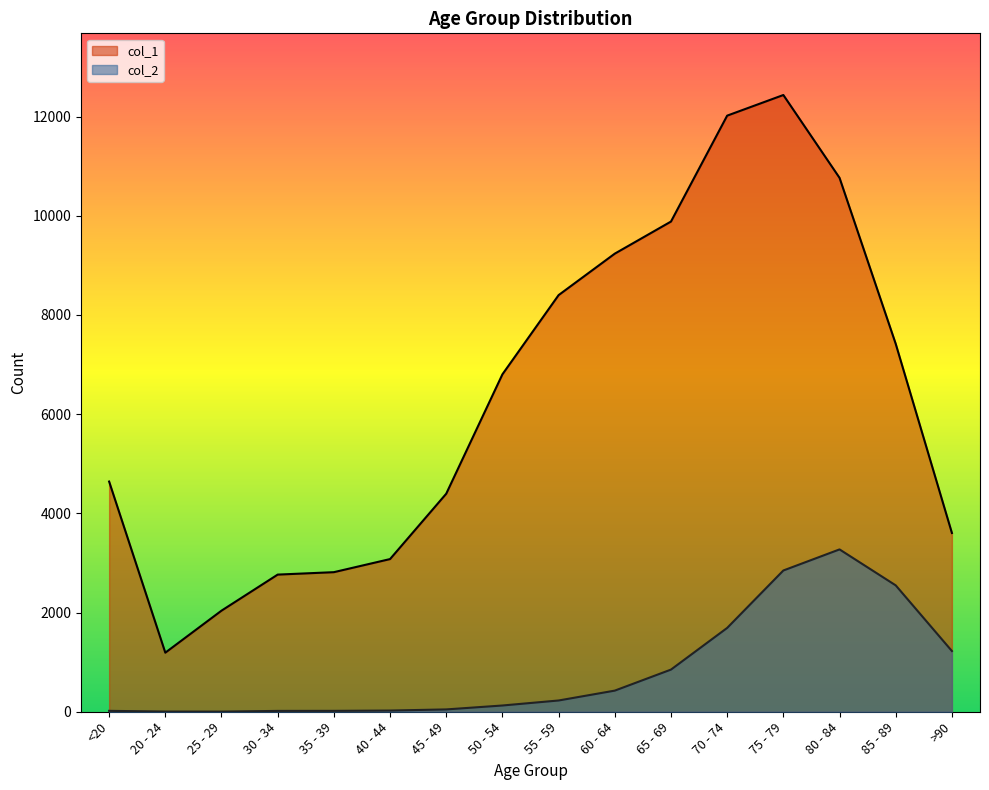

What position from the left is <20?

1